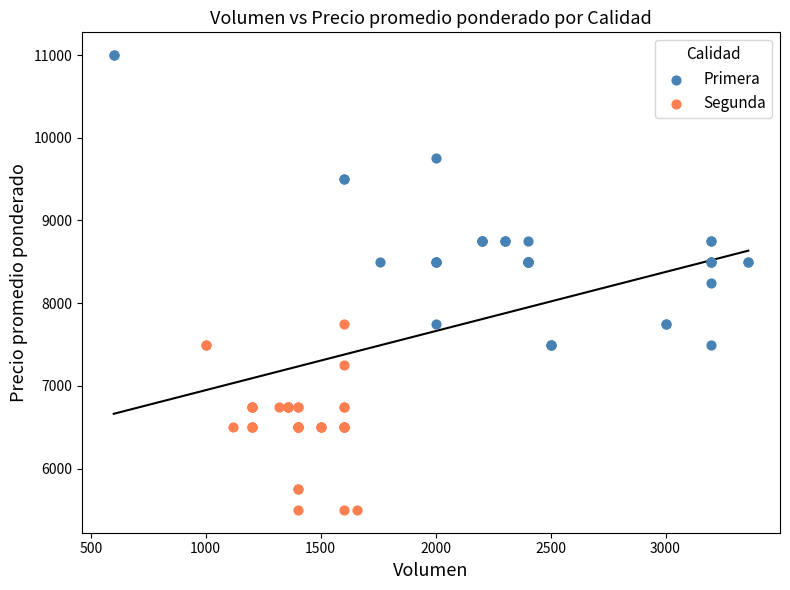

Which series contains the lowest Y value?

Segunda